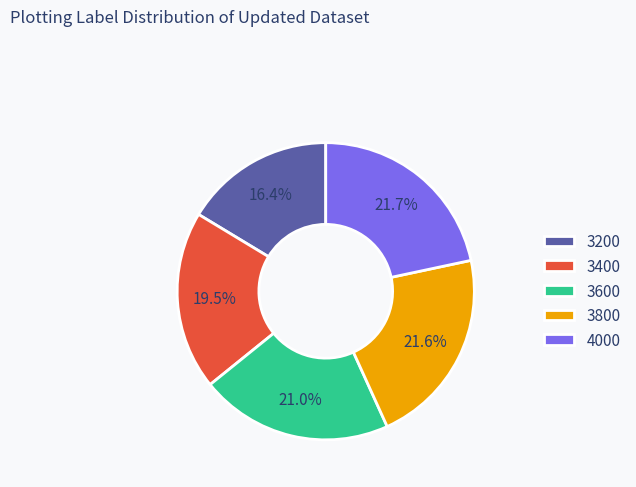

To the nearest percent, what is the difference between the largest and smallest slice percentages?

5%